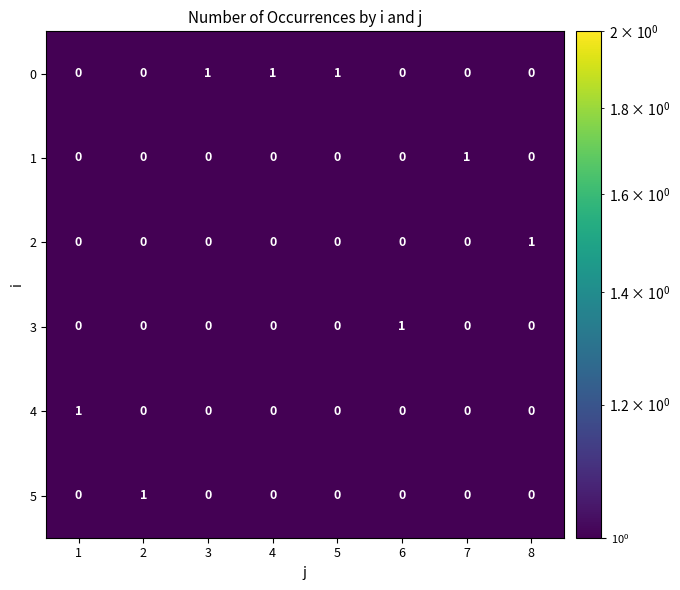

Count the 2 values in the range 0 to 1.

8